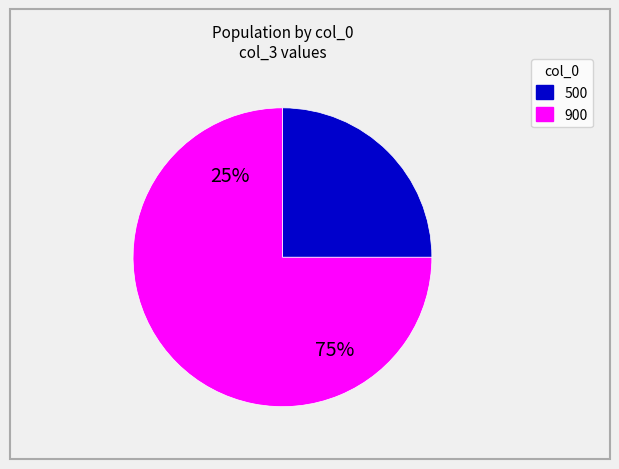

True or false: 500 accounts for 11% of the total.

False